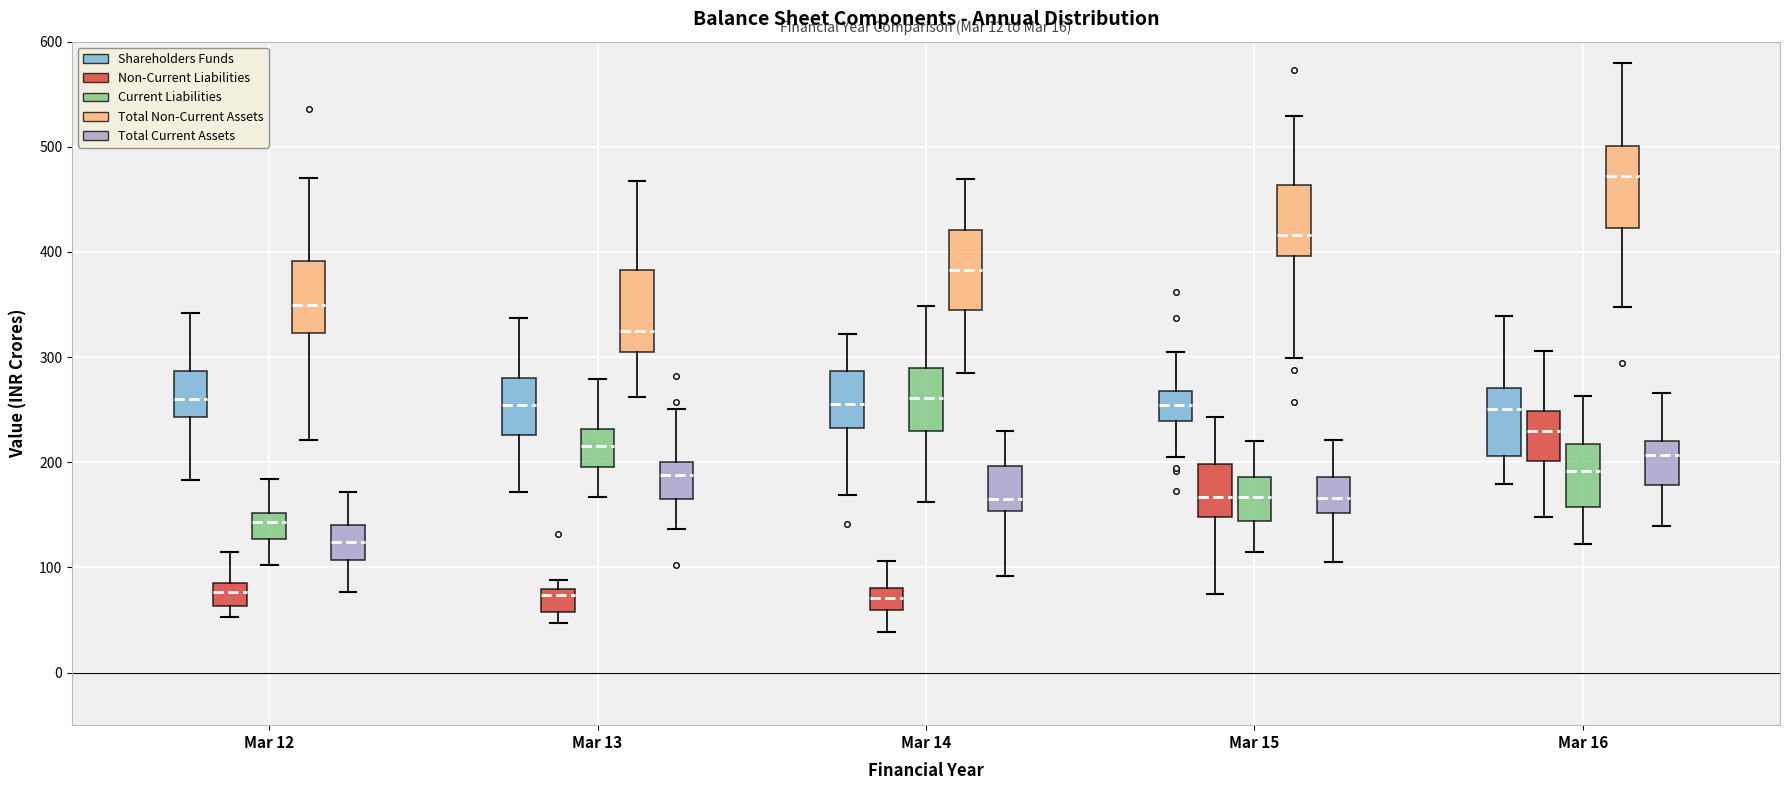

Reading left to right, read every box against the y-axis: the position of its median line, the range the box covers, and the ends of its whiskers. The values are not printed on the chart, so give them approximately, as read against the axis.

Mar 12 (Shareholders Funds): median 260, box 240 to 290, whiskers 180 to 340
Mar 12 (Non-Current Liabilities): median 80 (inside the box), box 60 to 80, whiskers 50 to 110
Mar 12 (Current Liabilities): median 140, box 130 to 150, whiskers 100 to 180
Mar 12 (Total Non-Current Assets): median 350, box 320 to 390, whiskers 220 to 470
Mar 12 (Total Current Assets): median 120, box 110 to 140, whiskers 80 to 170
Mar 13 (Shareholders Funds): median 250, box 230 to 280, whiskers 170 to 340
Mar 13 (Non-Current Liabilities): median 70, box 60 to 80, whiskers 50 to 90
Mar 13 (Current Liabilities): median 220, box 200 to 230, whiskers 170 to 280
Mar 13 (Total Non-Current Assets): median 320, box 310 to 380, whiskers 260 to 470
Mar 13 (Total Current Assets): median 190, box 160 to 200, whiskers 140 to 250
Mar 14 (Shareholders Funds): median 260, box 230 to 290, whiskers 170 to 320
Mar 14 (Non-Current Liabilities): median 70, box 60 to 80, whiskers 40 to 110
Mar 14 (Current Liabilities): median 260, box 230 to 290, whiskers 160 to 350
Mar 14 (Total Non-Current Assets): median 380, box 350 to 420, whiskers 290 to 470
Mar 14 (Total Current Assets): median 170, box 150 to 200, whiskers 90 to 230
Mar 15 (Shareholders Funds): median 250, box 240 to 270, whiskers 200 to 300
Mar 15 (Non-Current Liabilities): median 170, box 150 to 200, whiskers 70 to 240
Mar 15 (Current Liabilities): median 170, box 140 to 190, whiskers 110 to 220
Mar 15 (Total Non-Current Assets): median 420, box 400 to 460, whiskers 300 to 530
Mar 15 (Total Current Assets): median 170, box 150 to 190, whiskers 100 to 220
Mar 16 (Shareholders Funds): median 250, box 210 to 270, whiskers 180 to 340
Mar 16 (Non-Current Liabilities): median 230, box 200 to 250, whiskers 150 to 310
Mar 16 (Current Liabilities): median 190, box 160 to 220, whiskers 120 to 260
Mar 16 (Total Non-Current Assets): median 470, box 420 to 500, whiskers 350 to 580
Mar 16 (Total Current Assets): median 210, box 180 to 220, whiskers 140 to 270